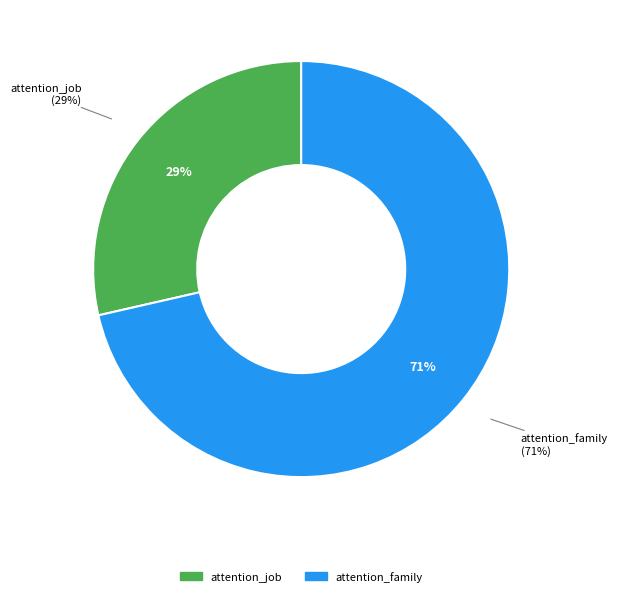

Which slice is the smallest?

attention_job